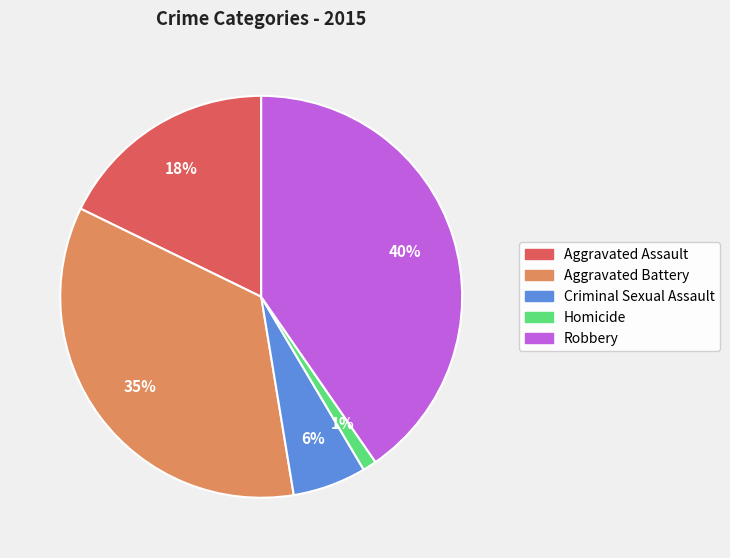

To the nearest percent, what is the difference between the largest and smallest slice percentages?

39%